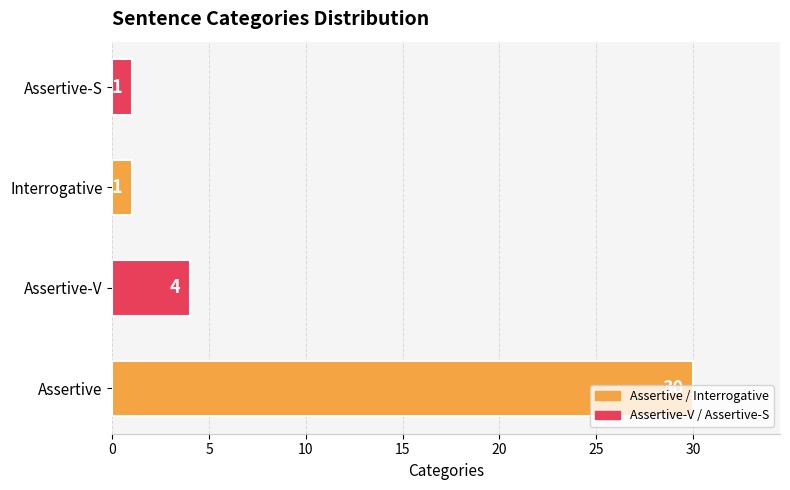

Which has a higher value, Interrogative or Assertive-V?

Assertive-V